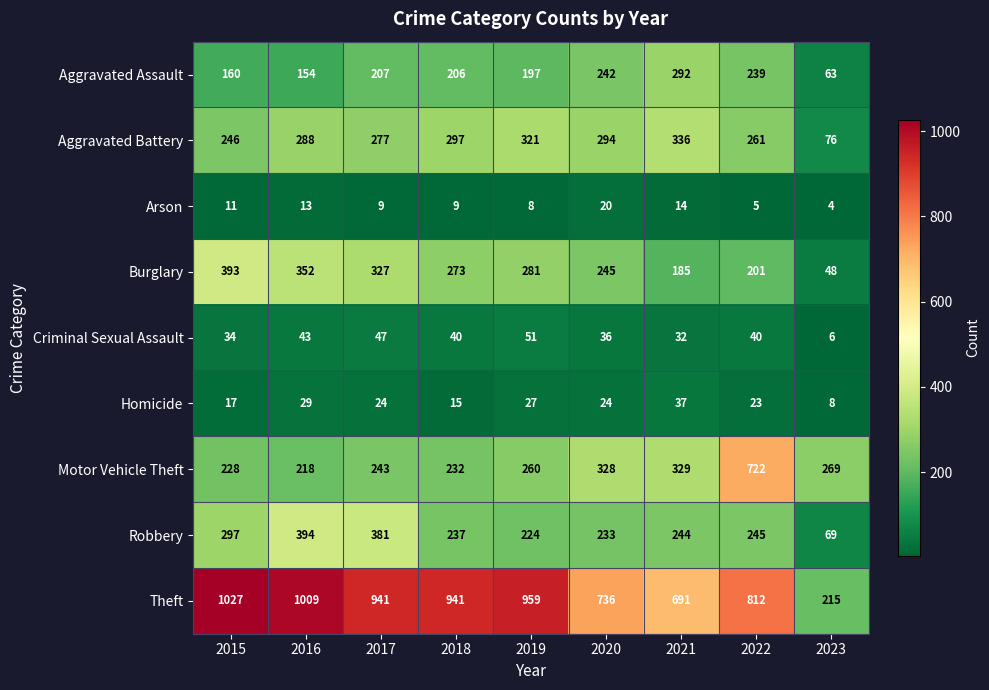

Rank the series by their maximum value, from highest to lowest.

Theft, Motor Vehicle Theft, Robbery, Burglary, Aggravated Battery, Aggravated Assault, Criminal Sexual Assault, Homicide, Arson